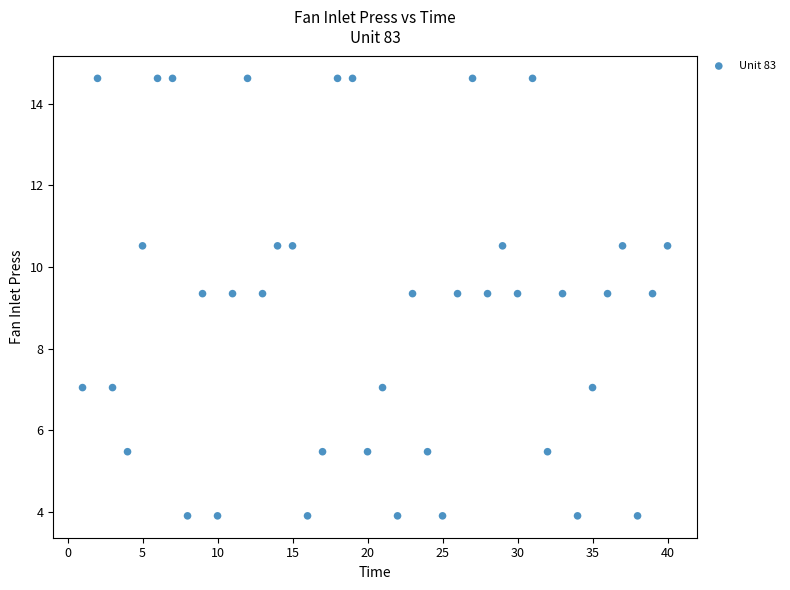

What is the range of X values (max minus min)?

39.0